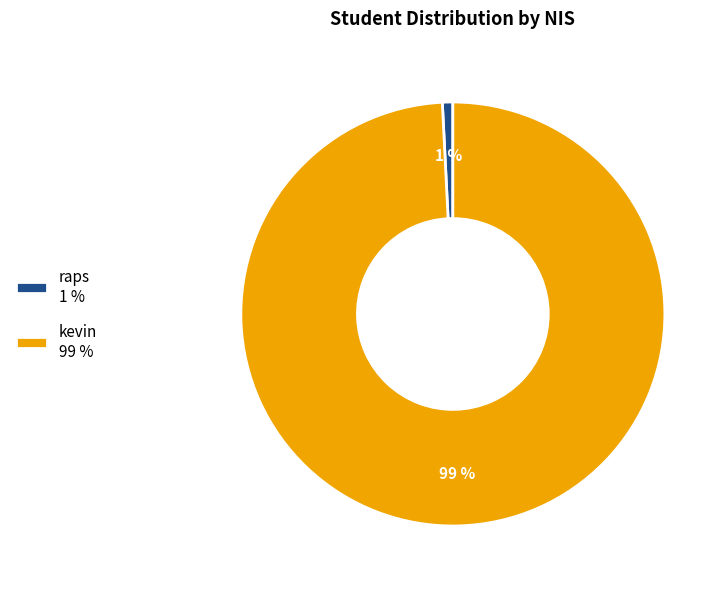

What is the smallest slice in the pie chart?

raps